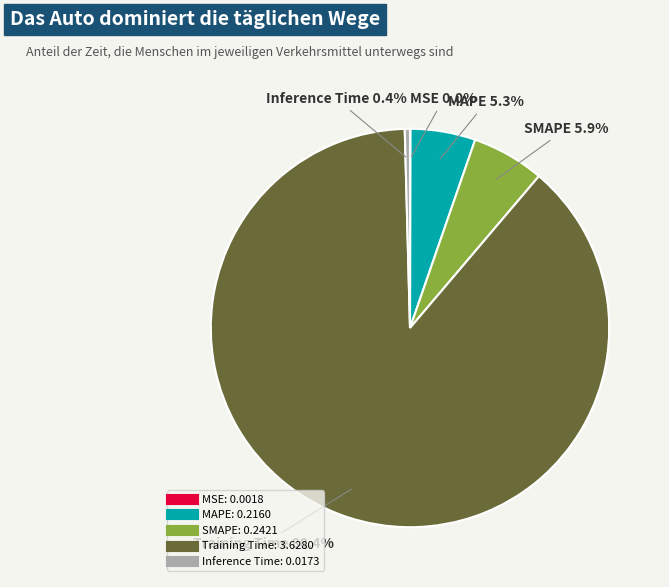

How much of the chart is everything except MAPE?

94.7%